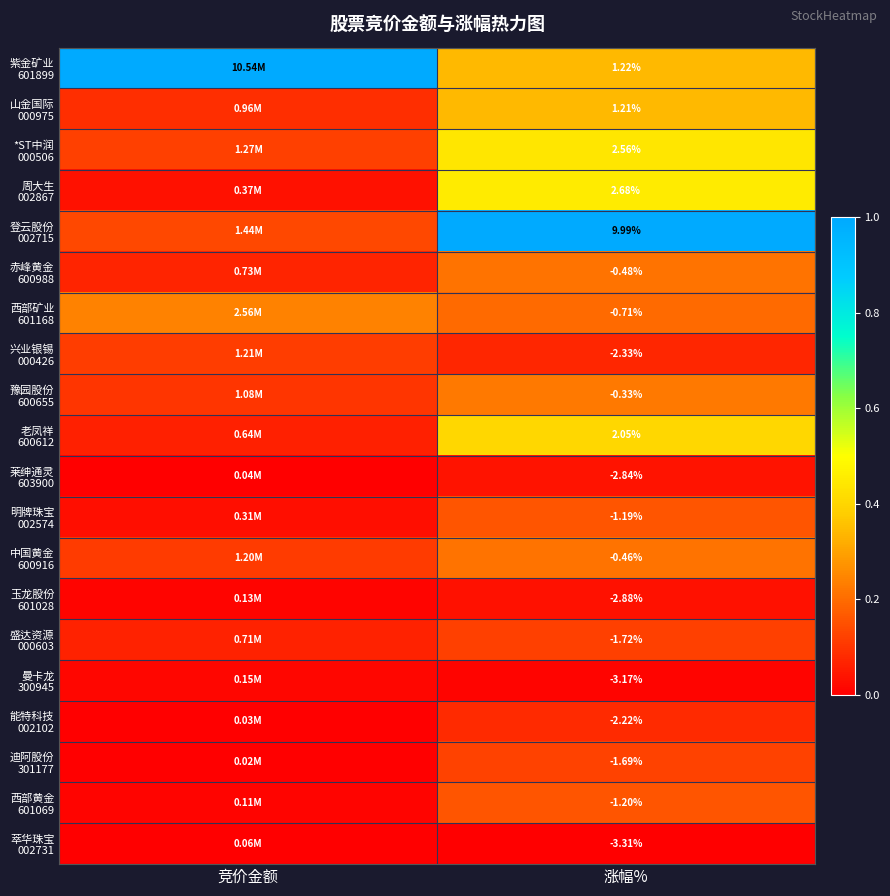

How many 山金国际 000975 values are between 0 and 1?

2